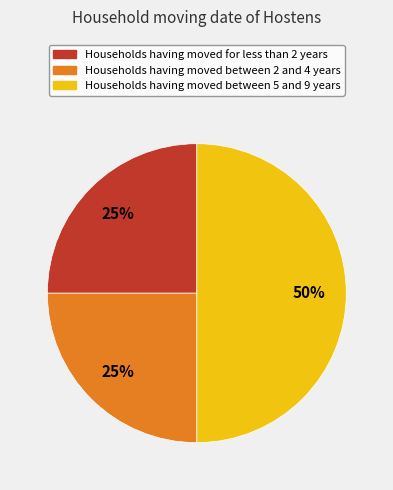

What is the ratio of the value at Households having moved between 5 and 9 years to the value at Households having moved for less than 2 years?

2.0